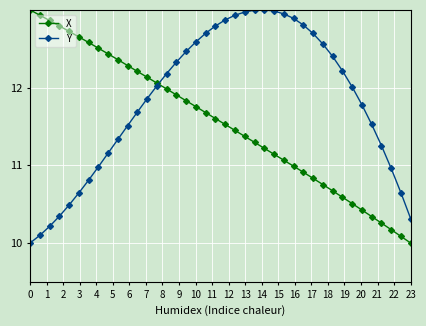

List the series in order of their overall mean, highest first.

Y, X